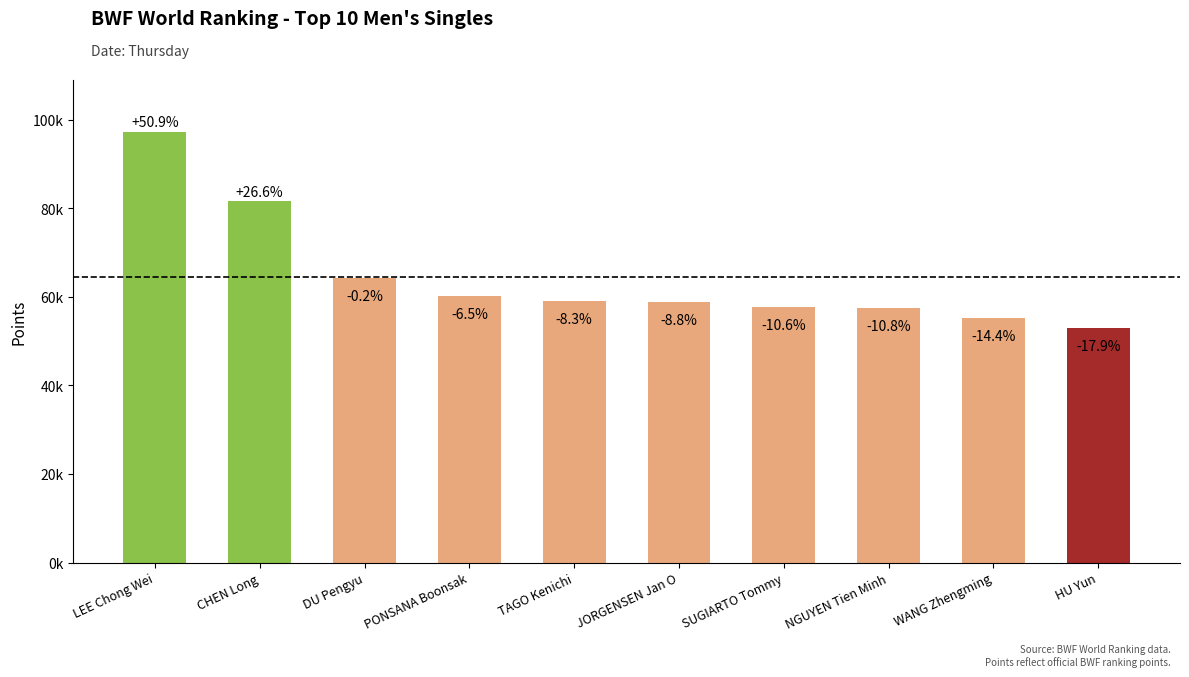

What is the label of the 4th bar from the left?

PONSANA Boonsak